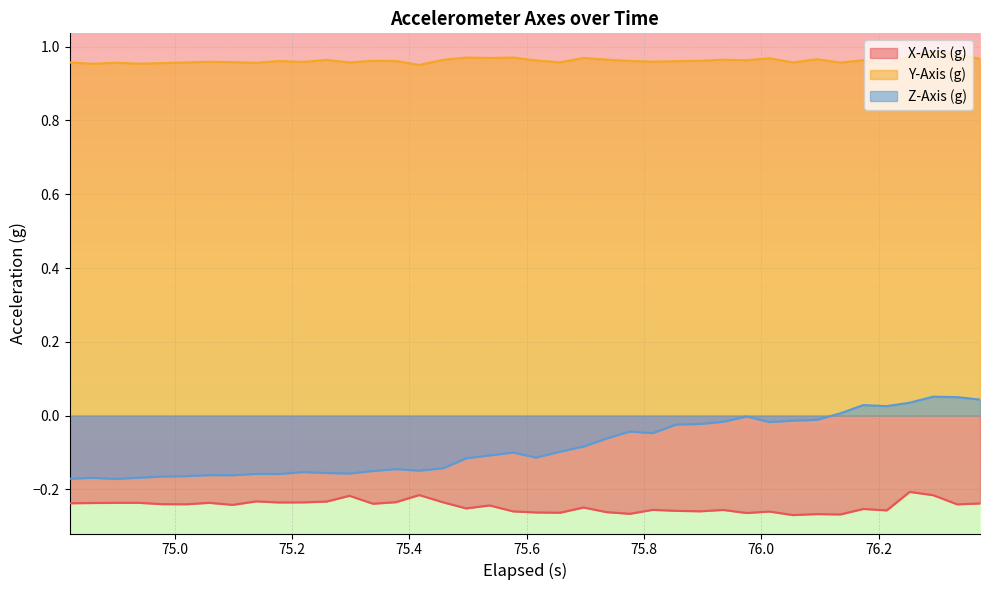

What are all the series names shown in the legend?

X-Axis (g), Y-Axis (g), Z-Axis (g)